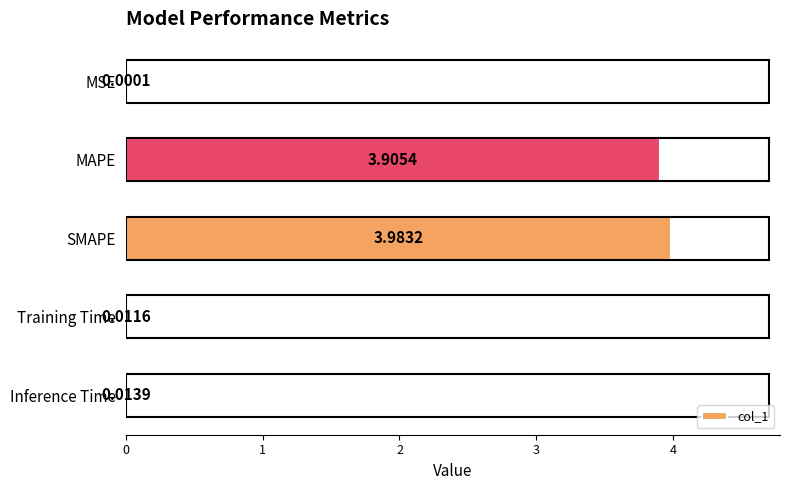

Which category has the highest value across all series?

SMAPE